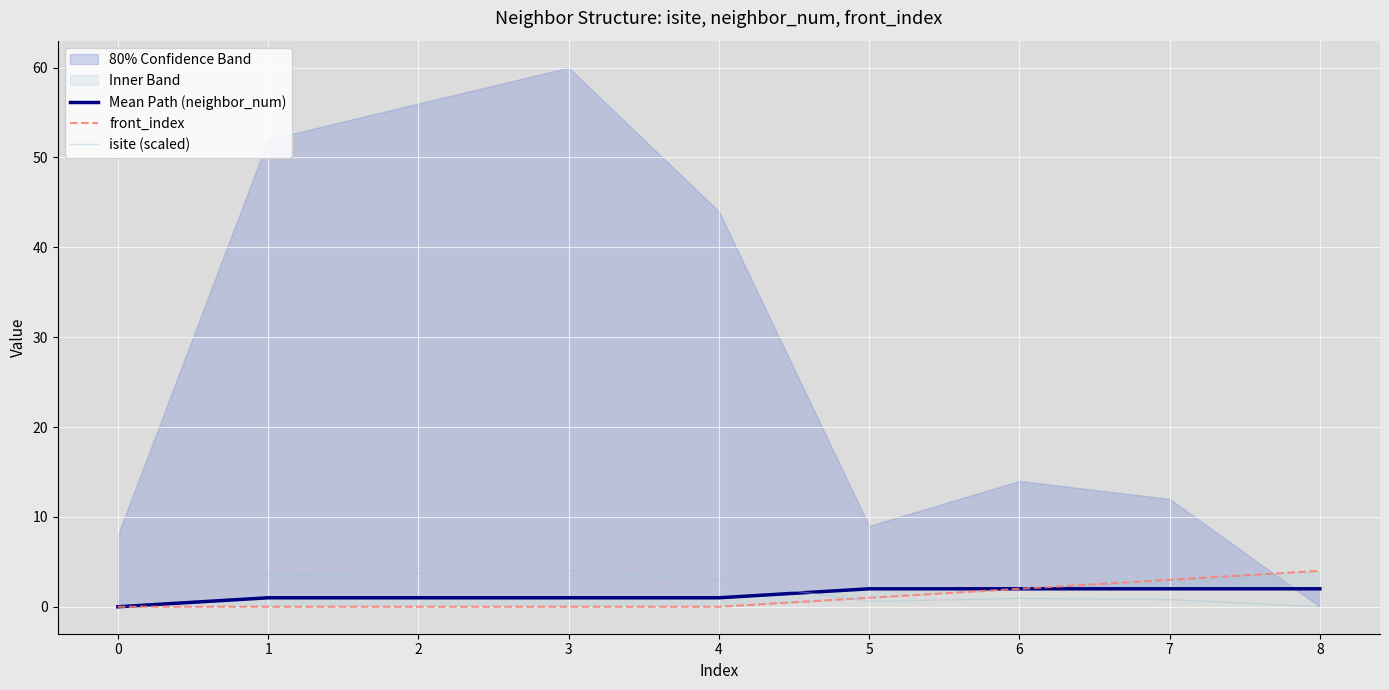

The value of isite (scaled) at 3 is 6.9. True or false?

False